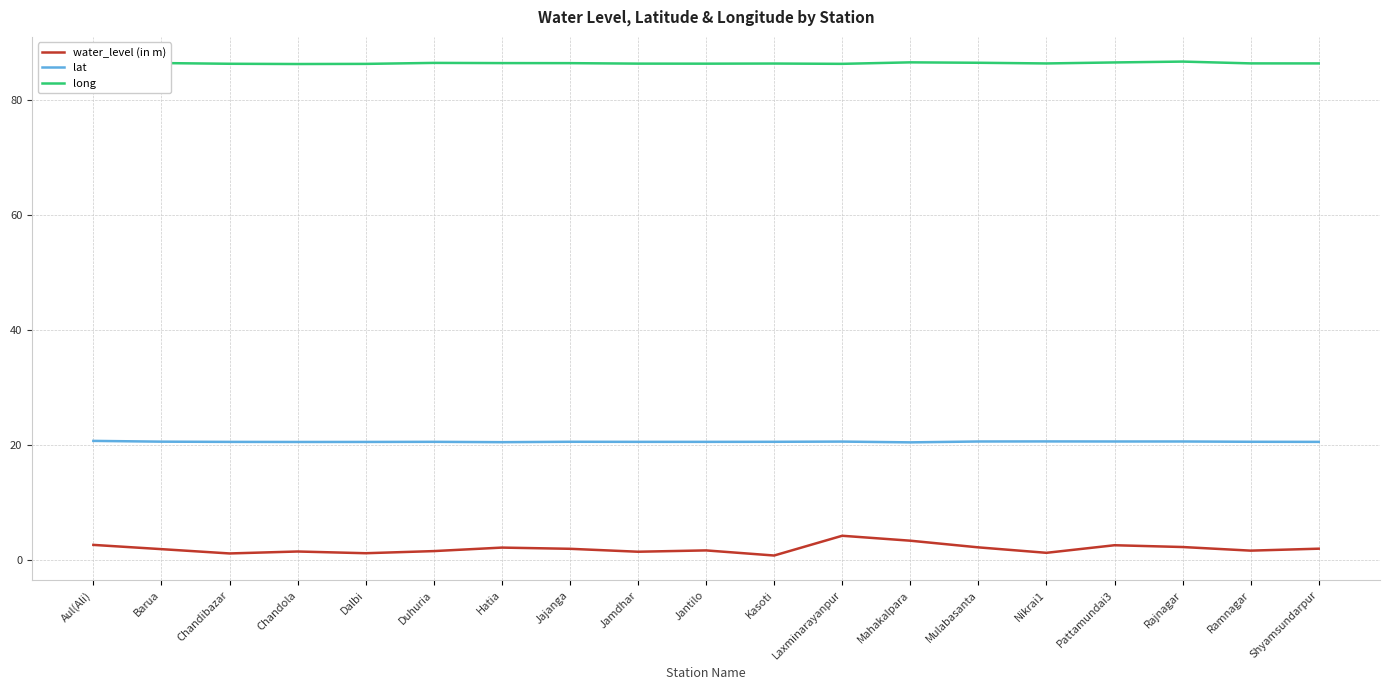

Rank the series by their average value, from highest to lowest.

long, lat, water_level (in m)